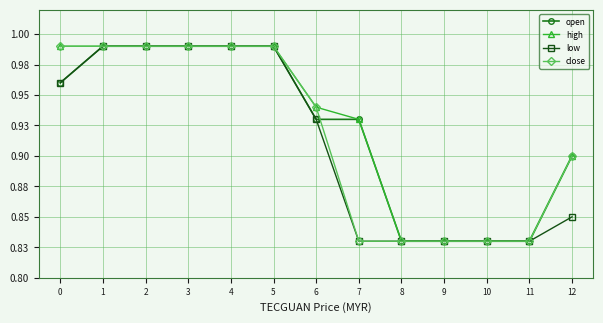

True or false: close has a value of 1.3 at 7.

False